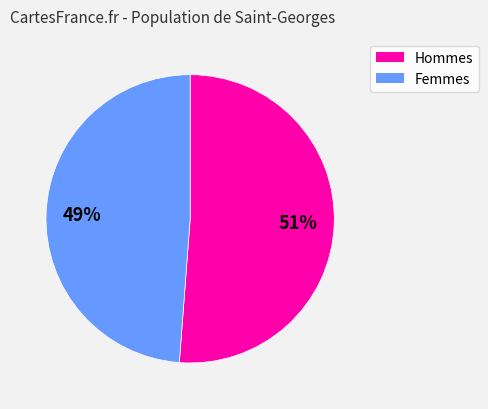

Is there a majority slice in this chart?

Yes